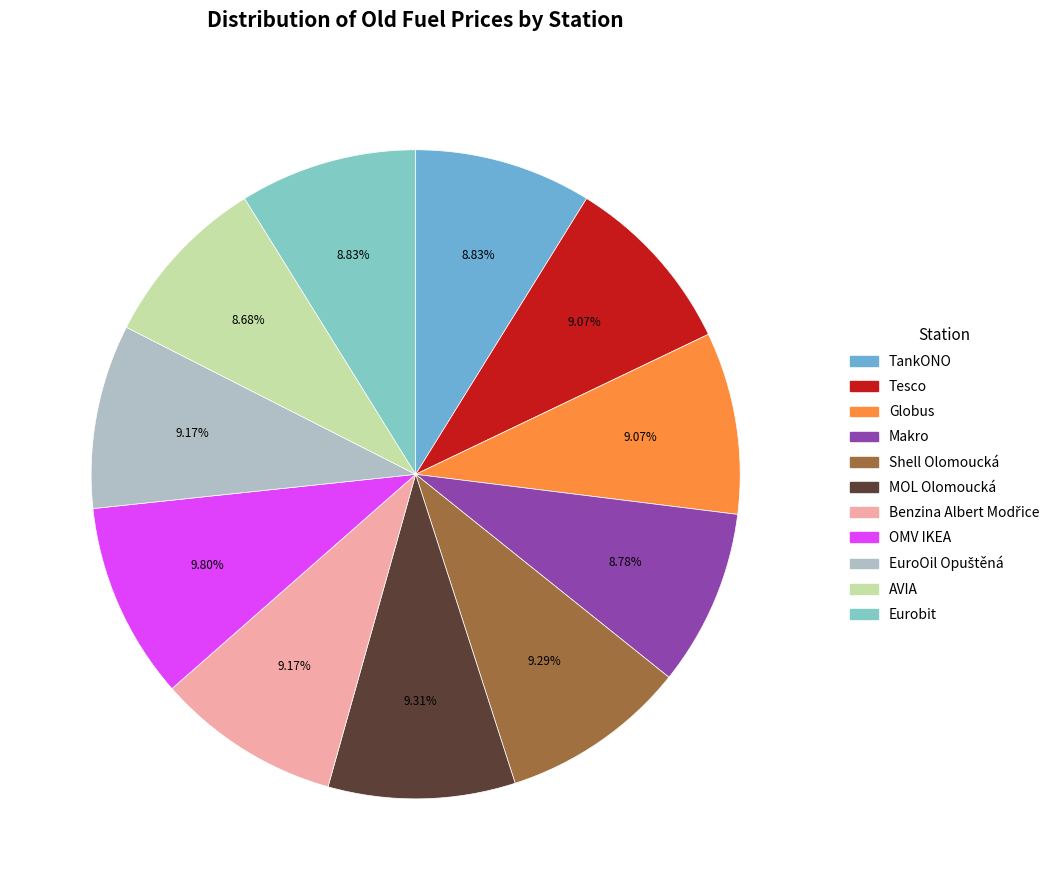

What is the ratio of the value at Makro to the value at Eurobit?

1.0